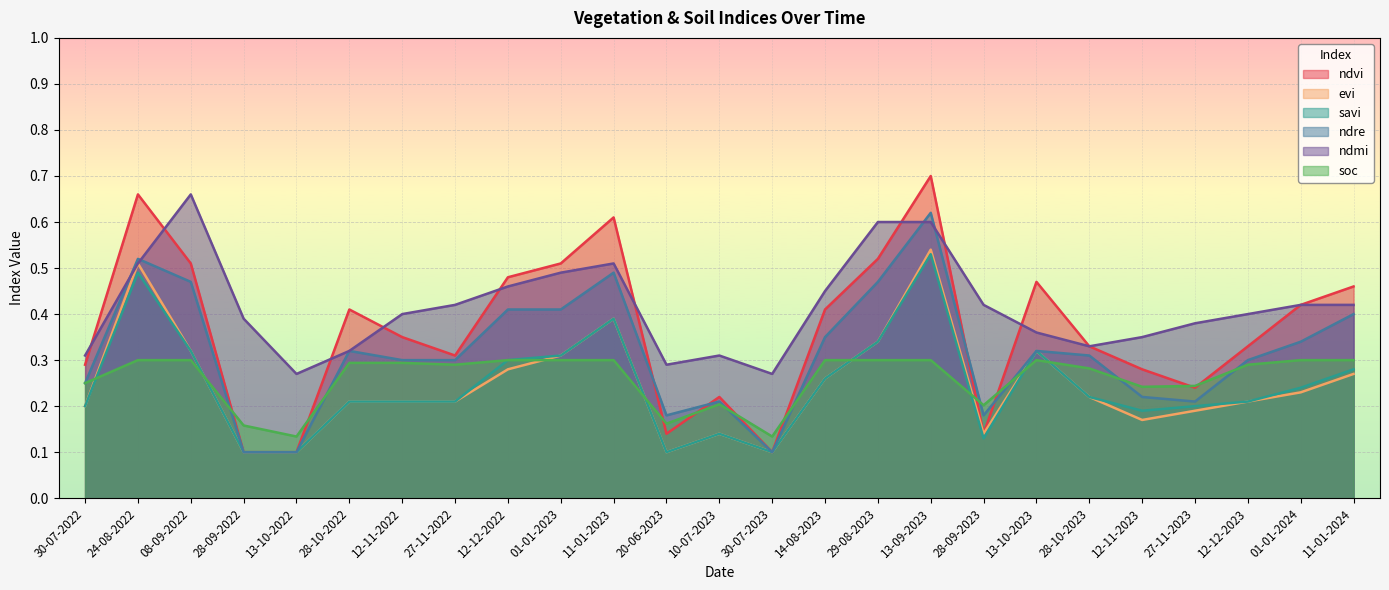

The value of ndre at 13-09-2023 is 0.3. True or false?

False